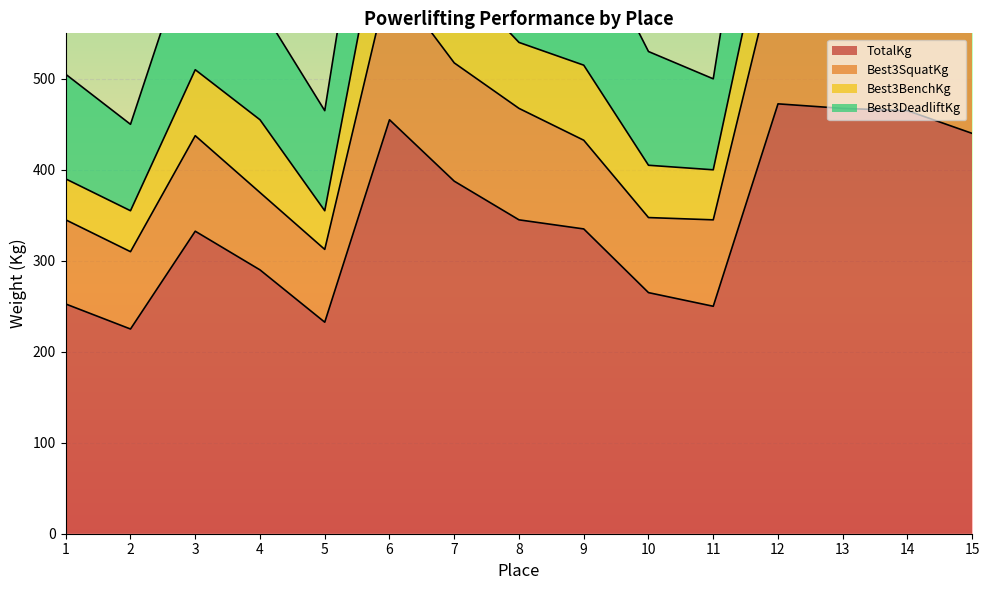

Which series changed the most between 5 and 11?

Best3SquatKg